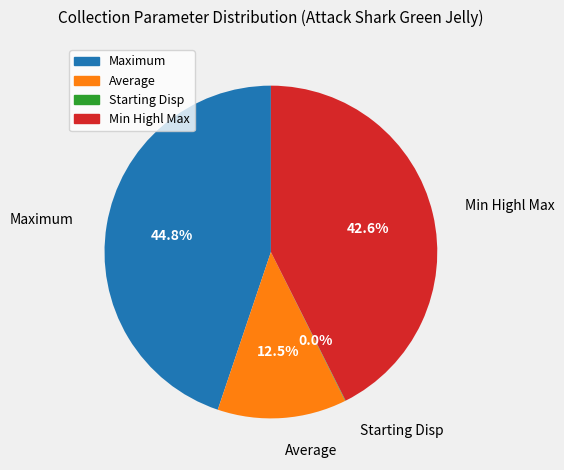

Which category has the biggest portion of the pie?

Maximum